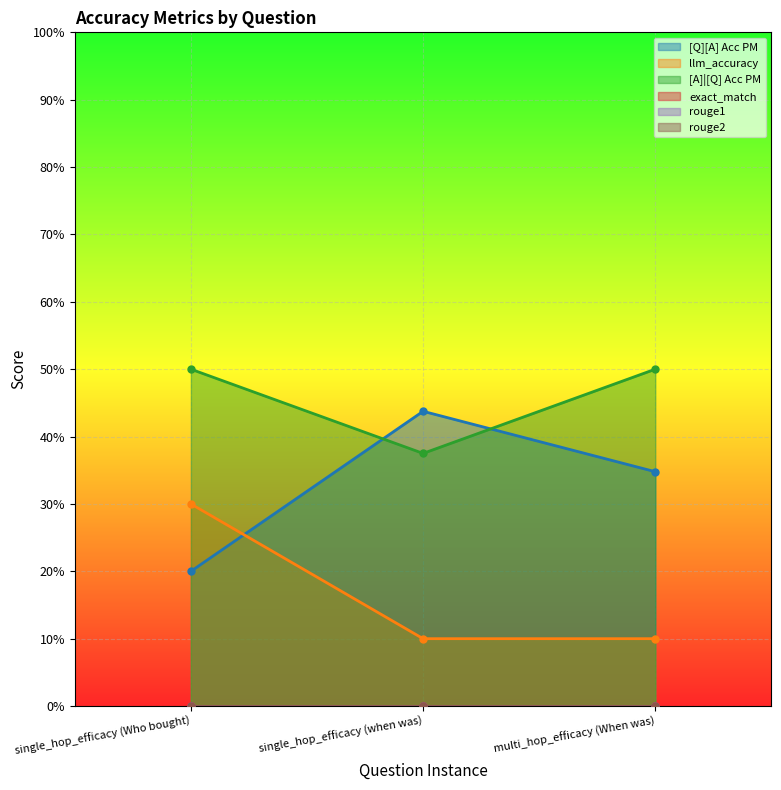

At how many categories does at least one series exceed 0?

3